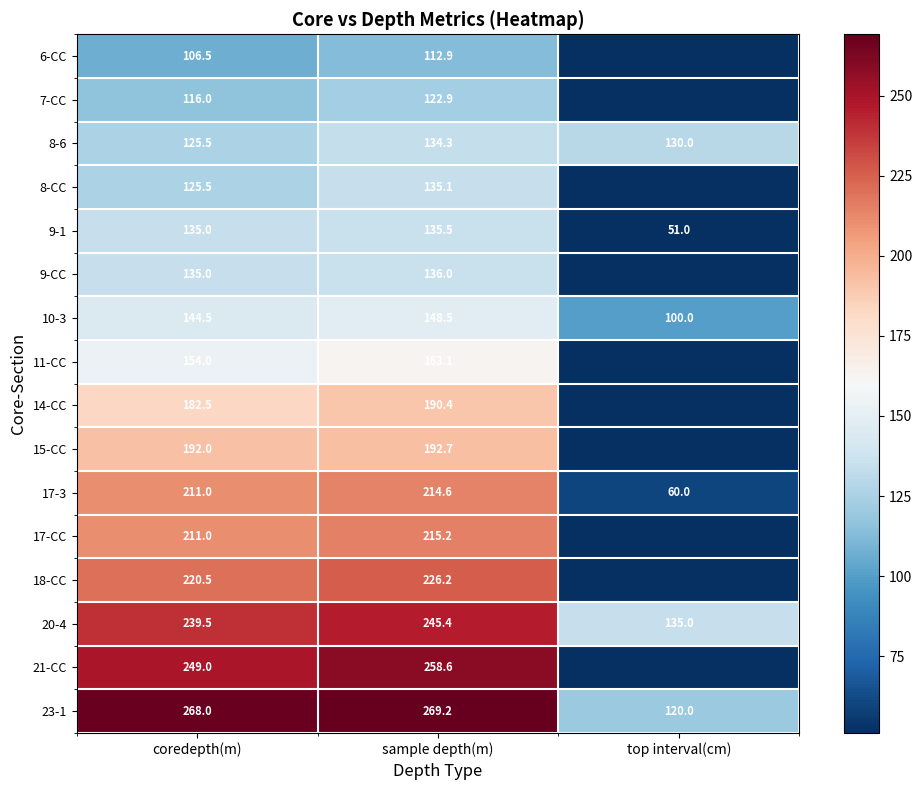

List the labels in order of 8-6 value, smallest first.

coredepth(m), top interval(cm), sample depth(m)